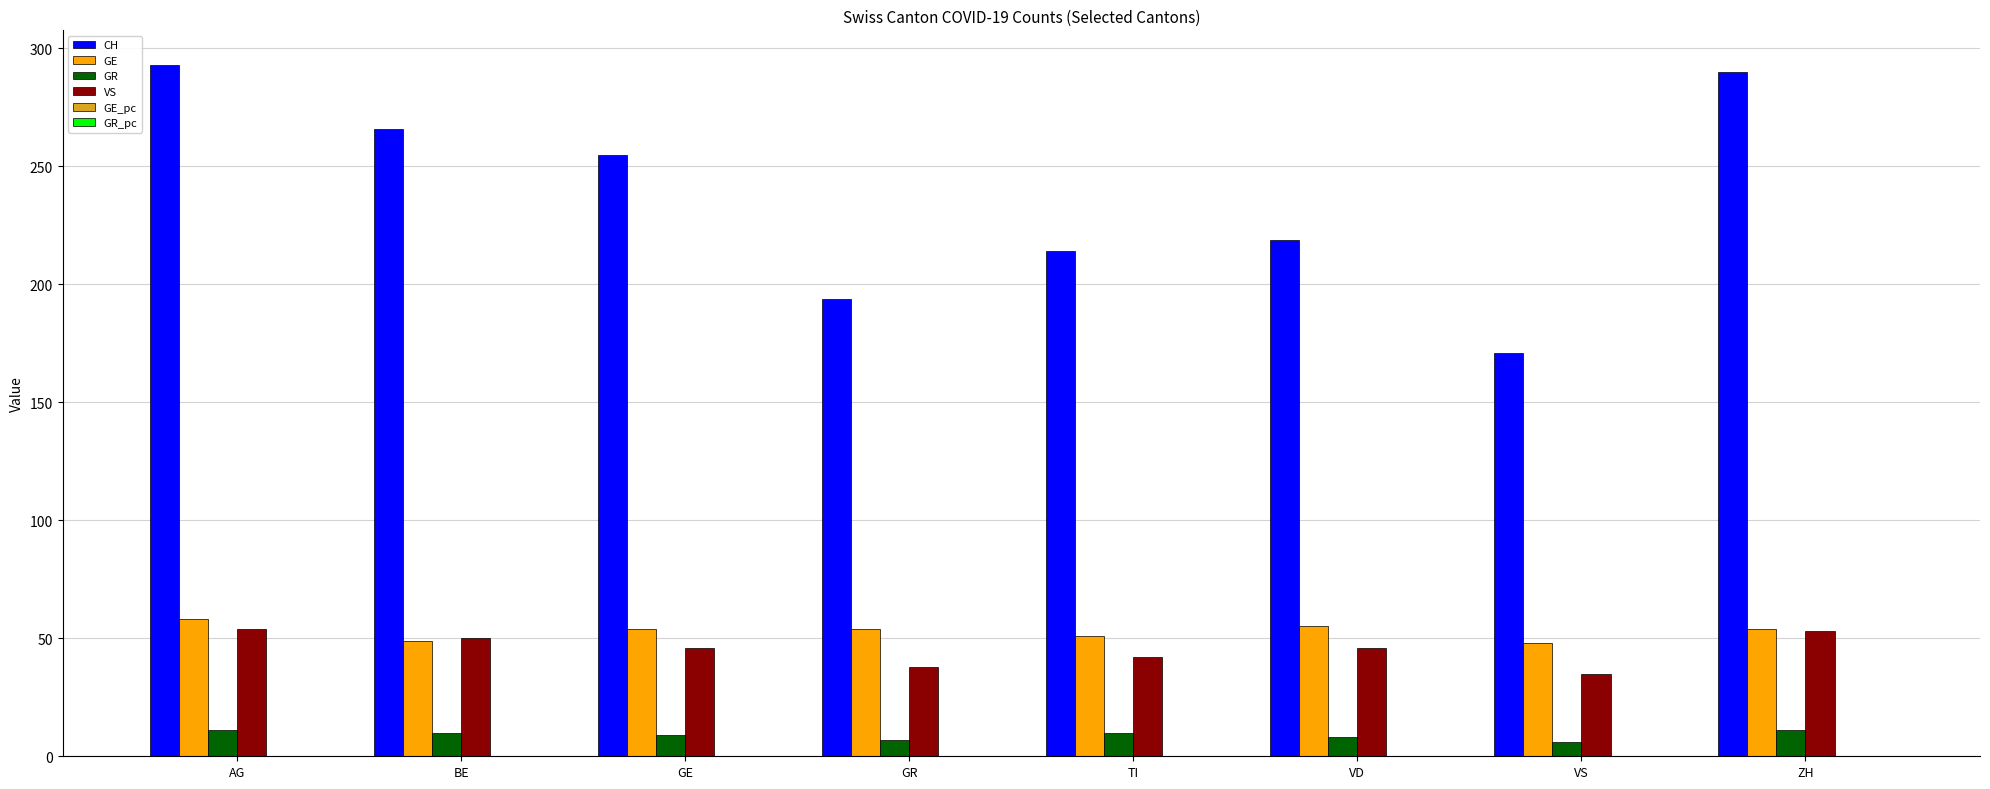

Which series has the widest spread of values?

CH